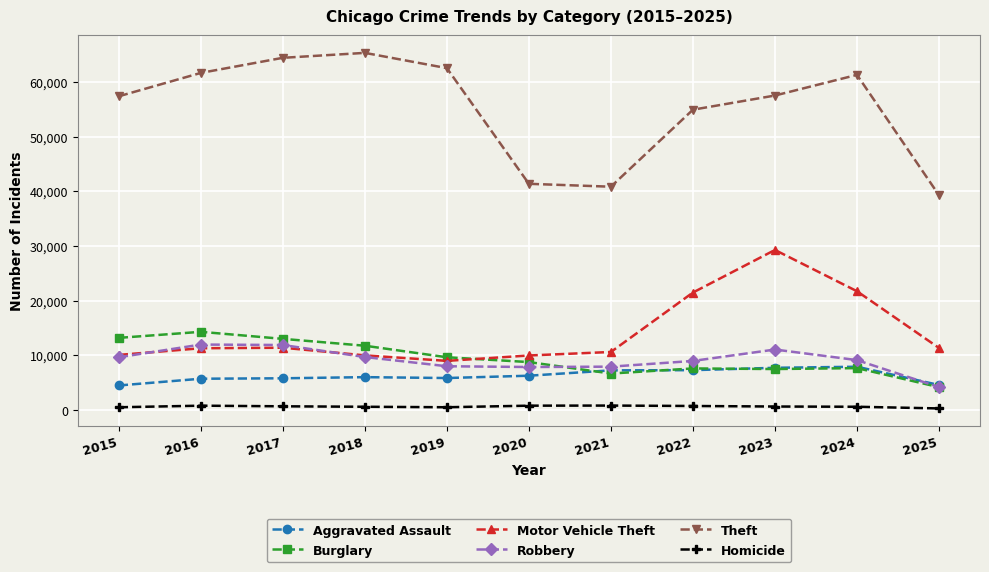

What is the total value across all series at 2017?

107113